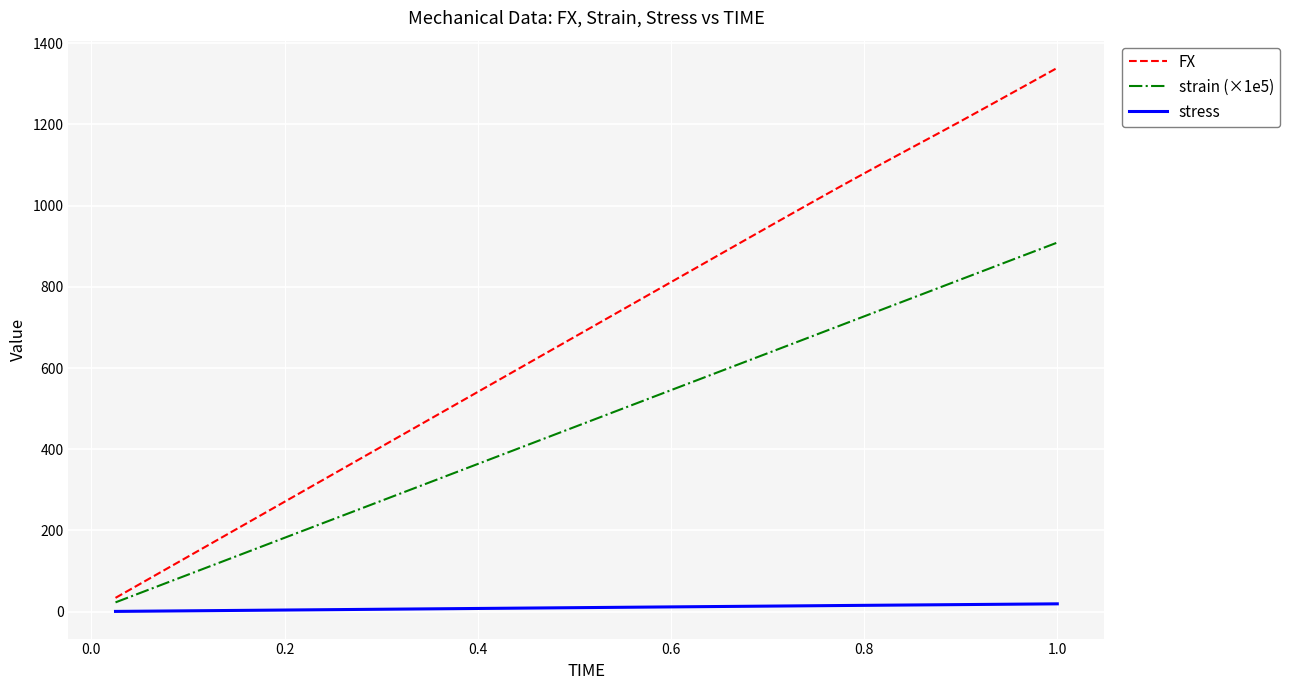

Which series has the largest total across all categories?

FX